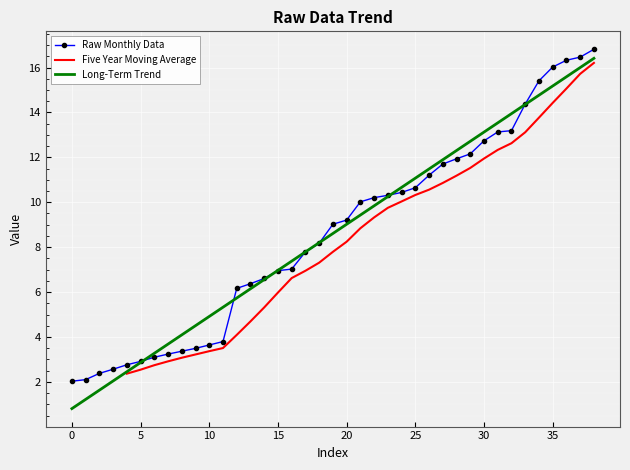

Is it true that the value at 11 is 3.8?

True